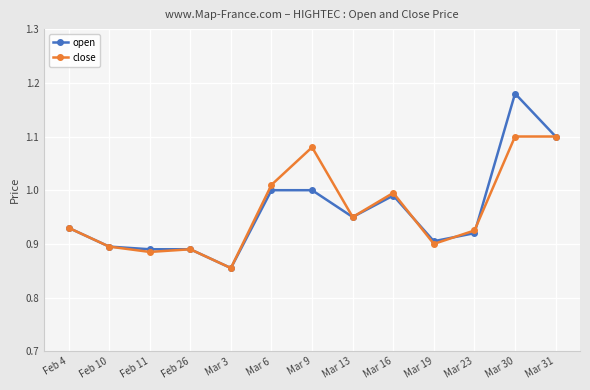

At which category does the chart reach its minimum across all series?

Mar 3